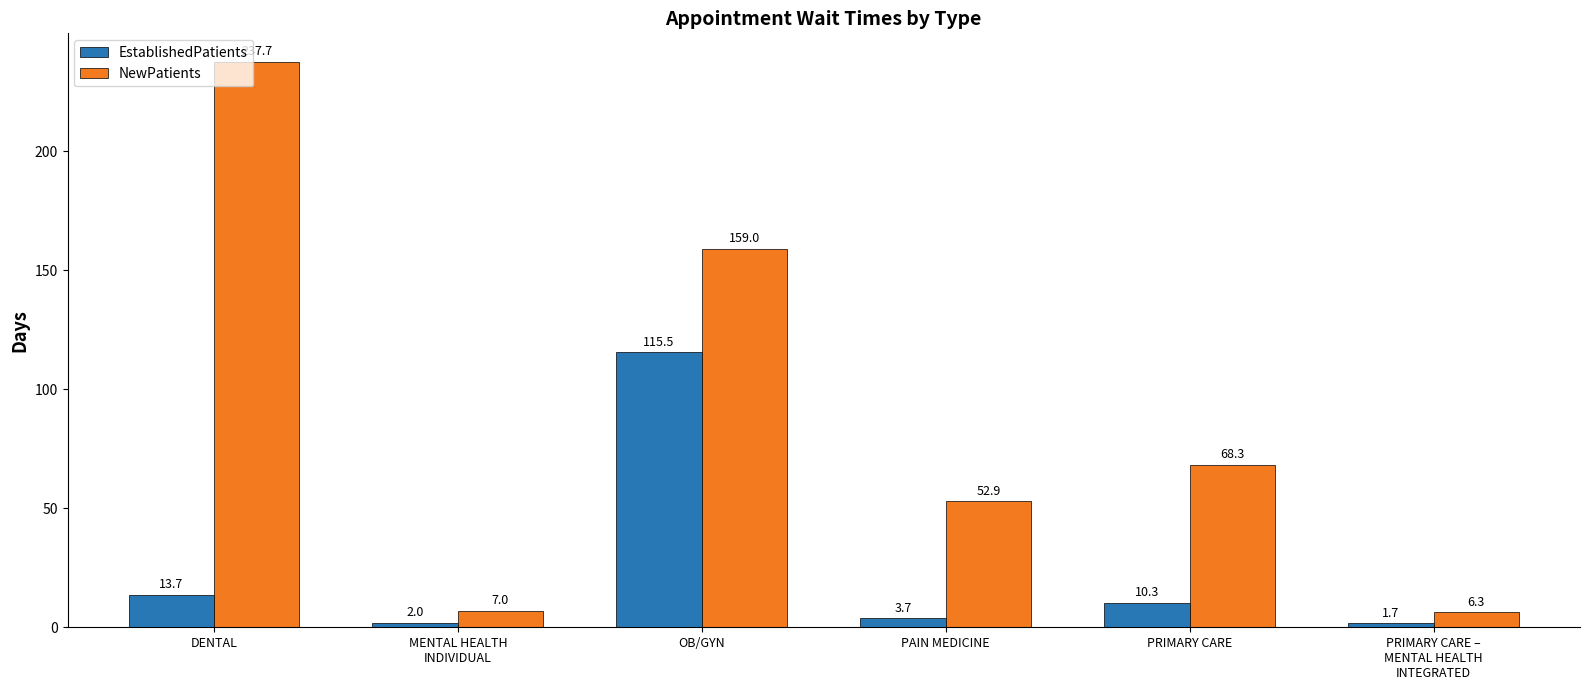

True or false: EstablishedPatients has a value of 24.5 at OB/GYN.

False